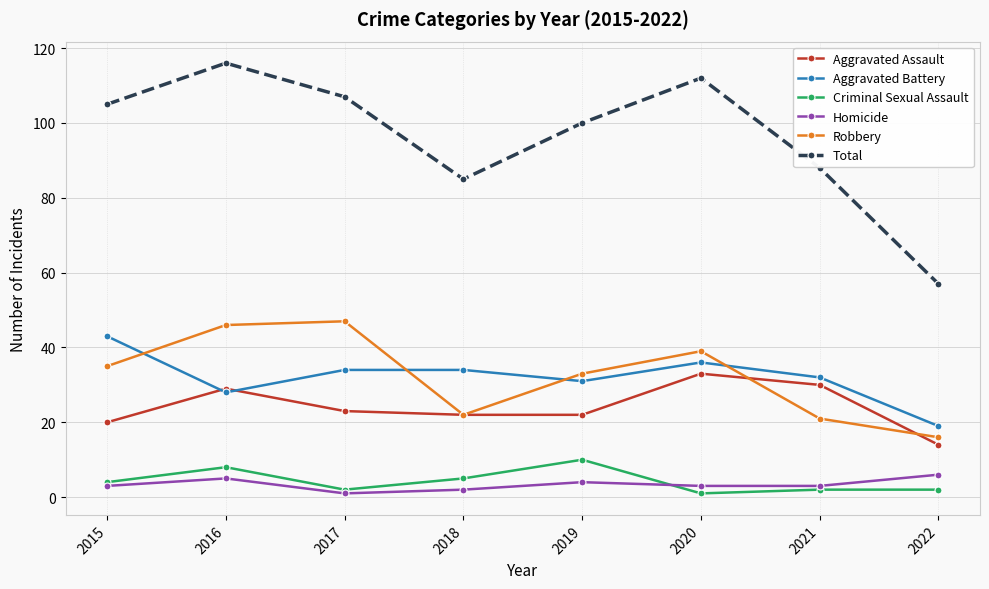

What is the average value of the Aggravated Assault series?

24